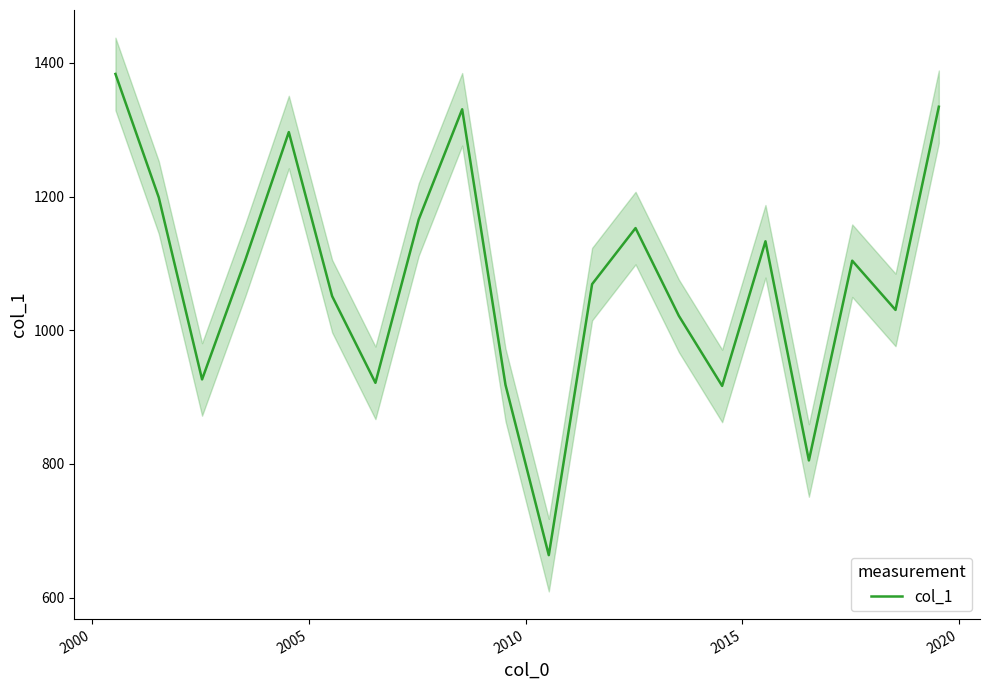

What is the difference between the second highest and second lowest values?

529.1